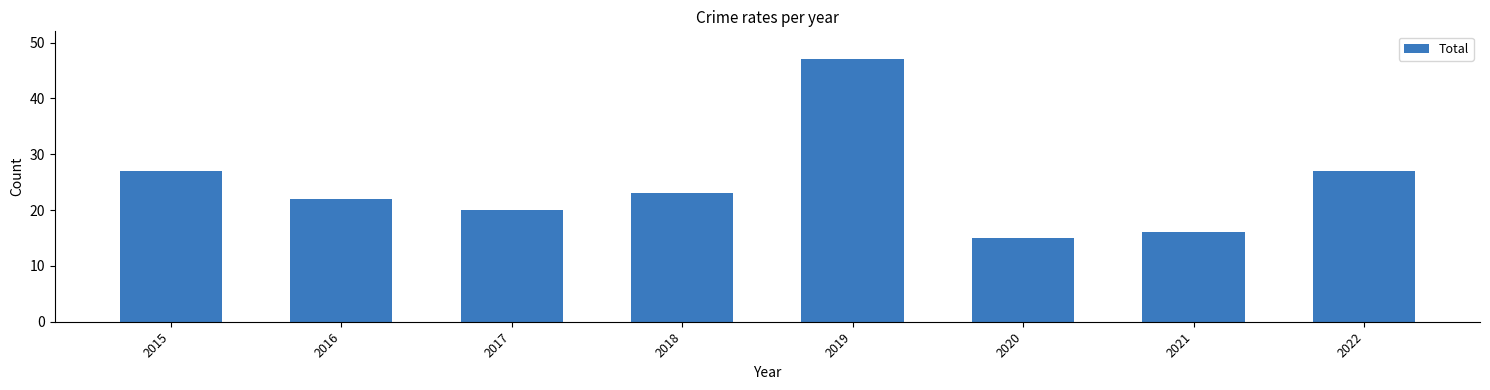

True or false: the data shows 22 at 2016.

True